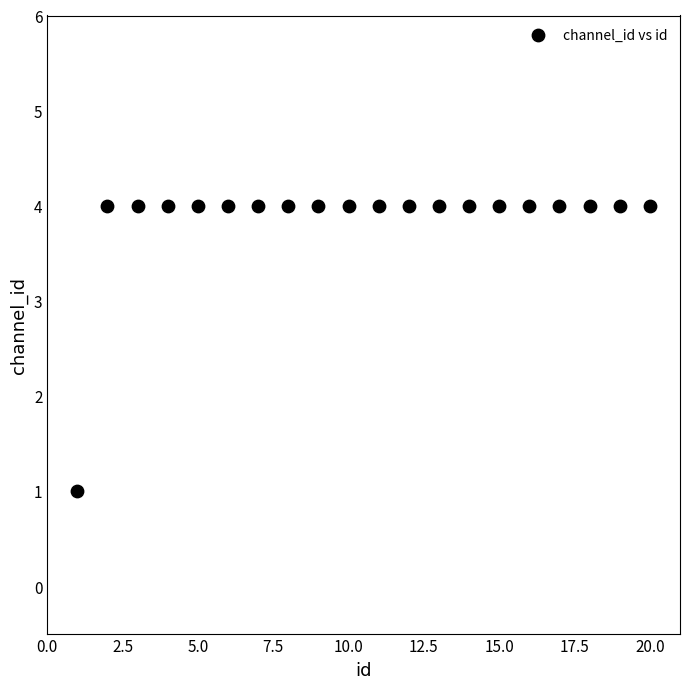

What is the range of Y values (max minus min)?

3